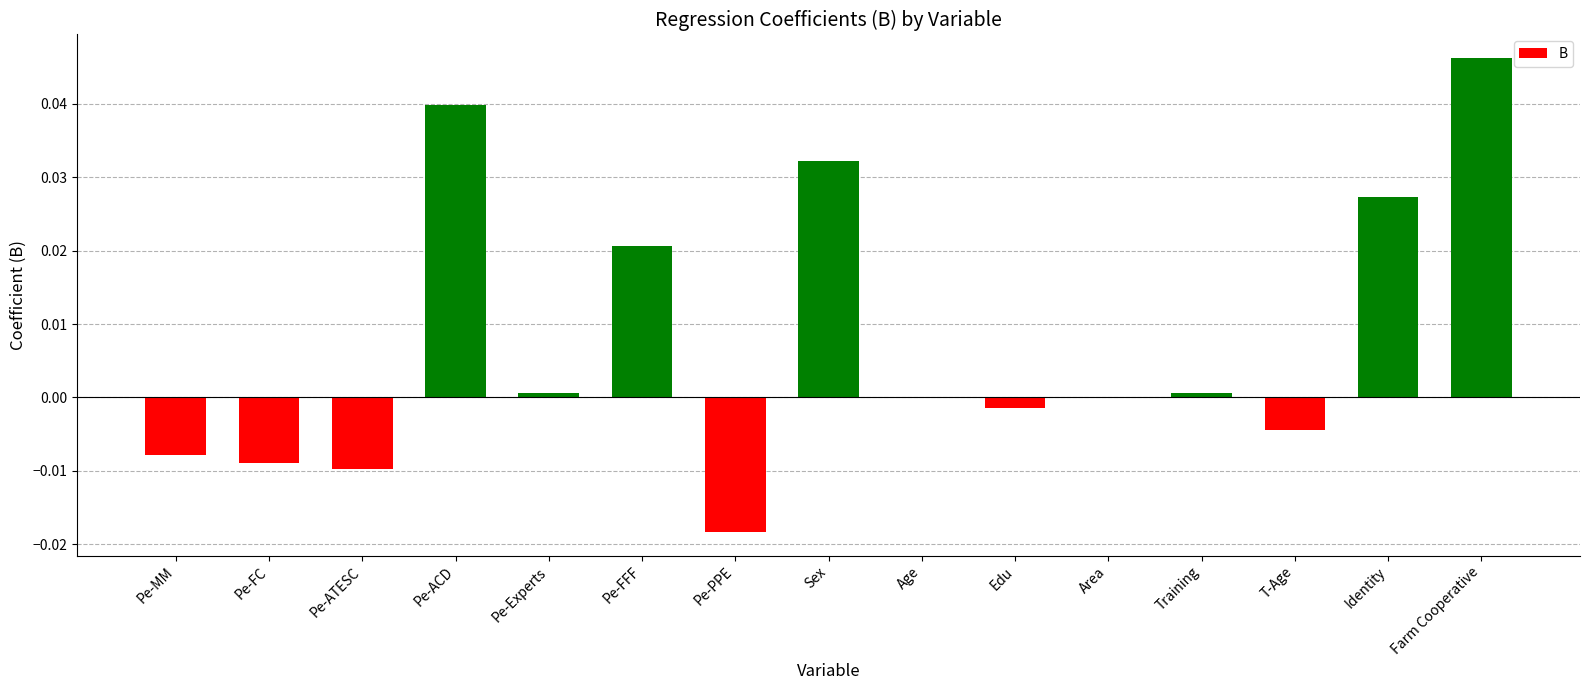

Is it true that the value at Pe-Experts is 0.0?

True